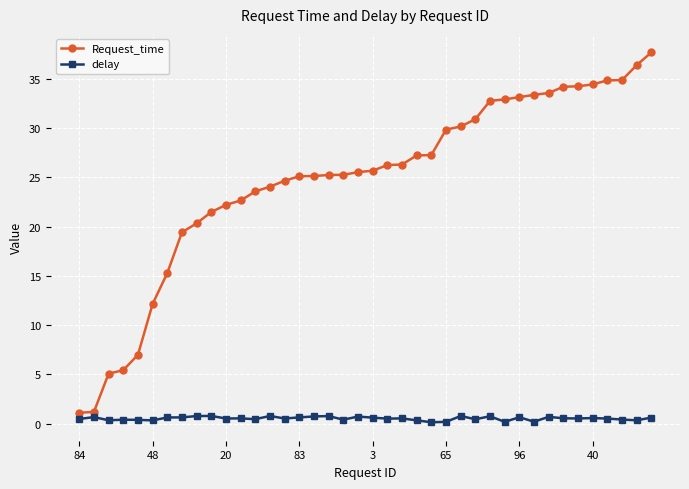

List the series in order of their peak value, lowest first.

delay, Request_time